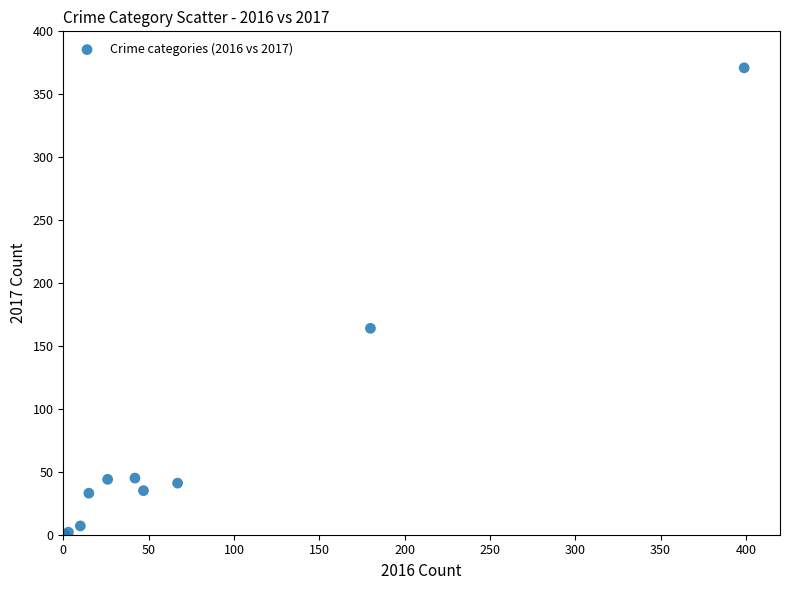

What Y value in the scatter plot is closest to 185?

164